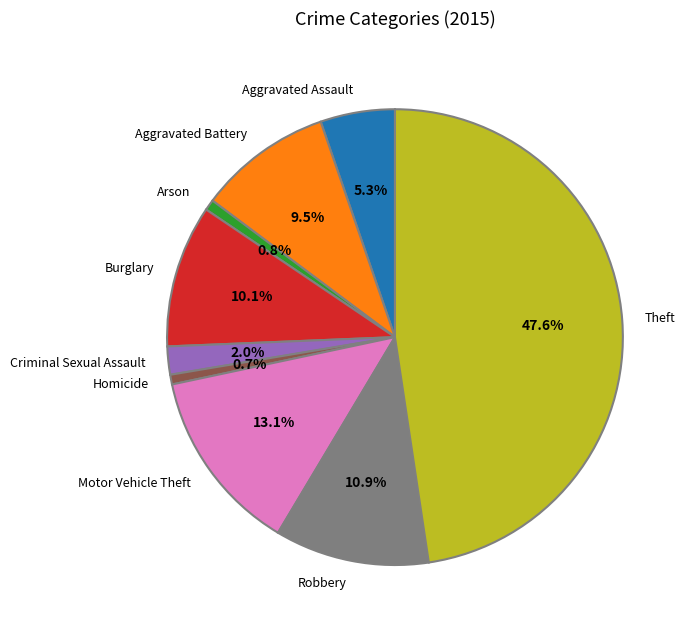

Does Burglary account for over 50% of the chart?

No